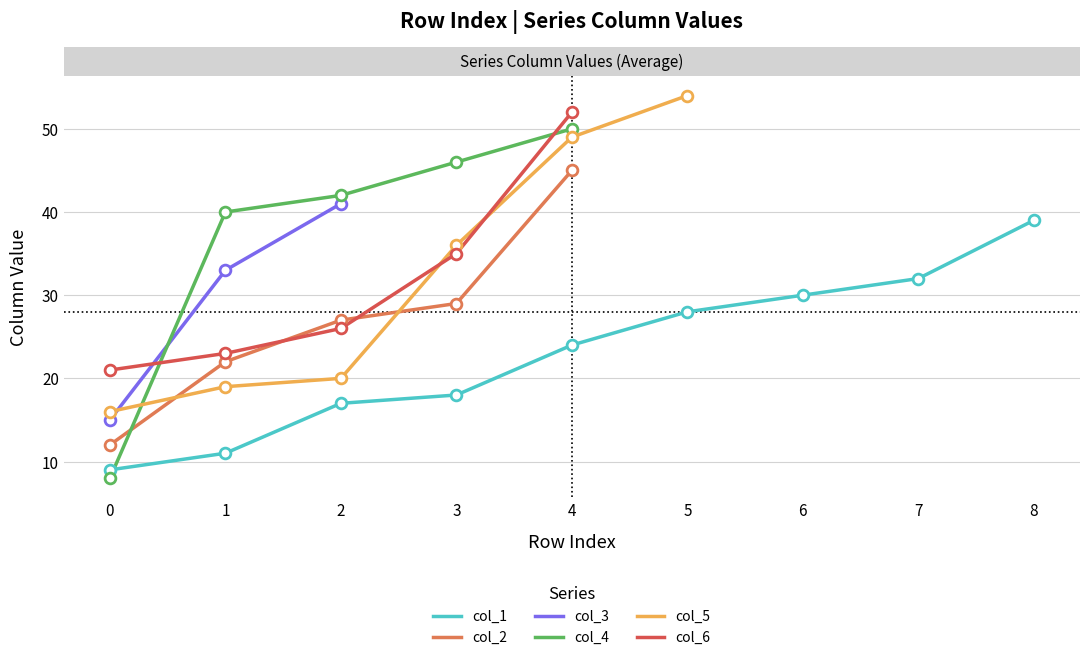

What is the change in value from 1 to 3?

+7